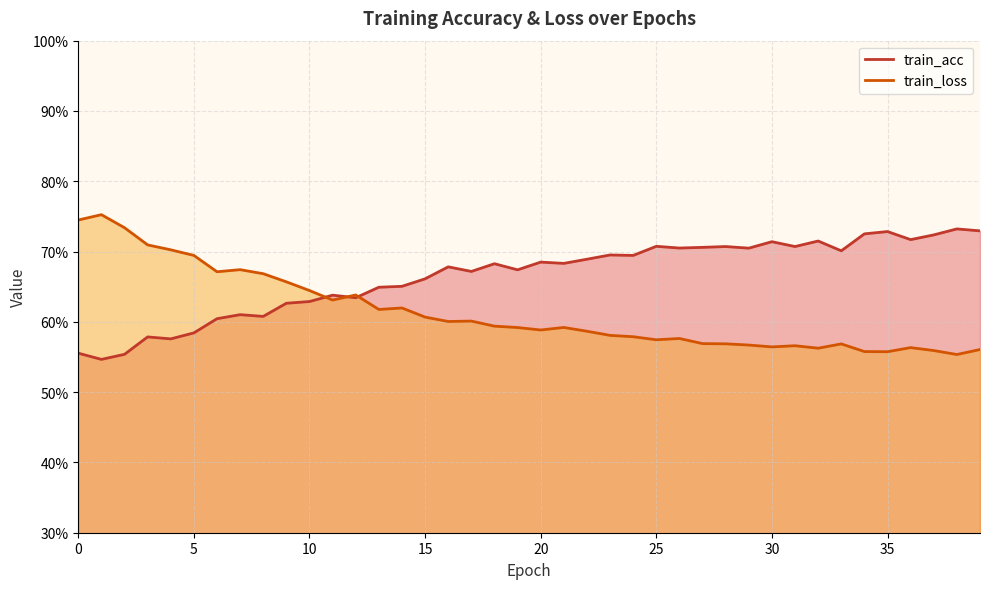

List the series in order of their peak value, lowest first.

train_acc, train_loss